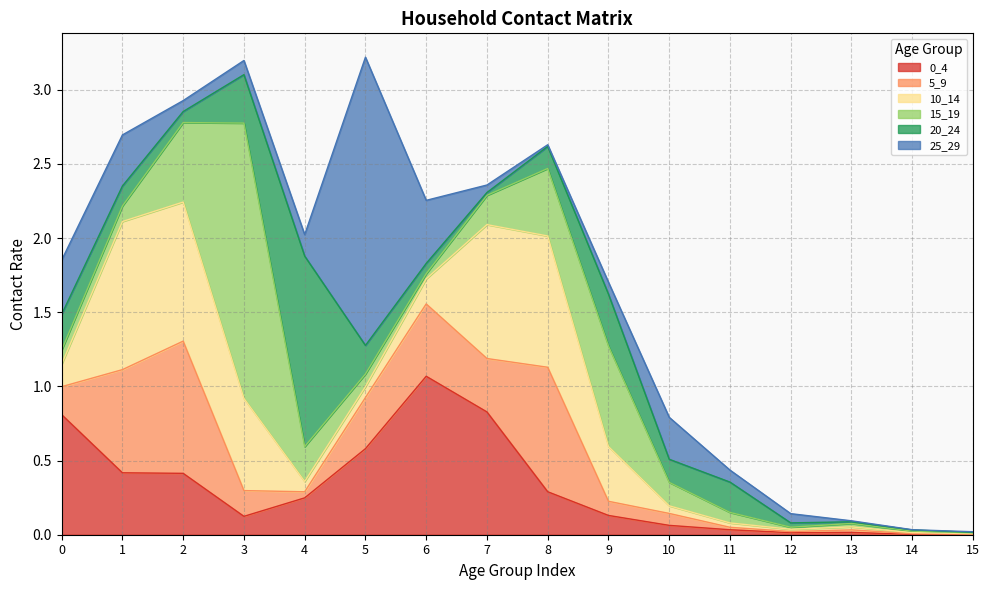

True or false: 10_14 and 0_4 intersect in this chart.

True